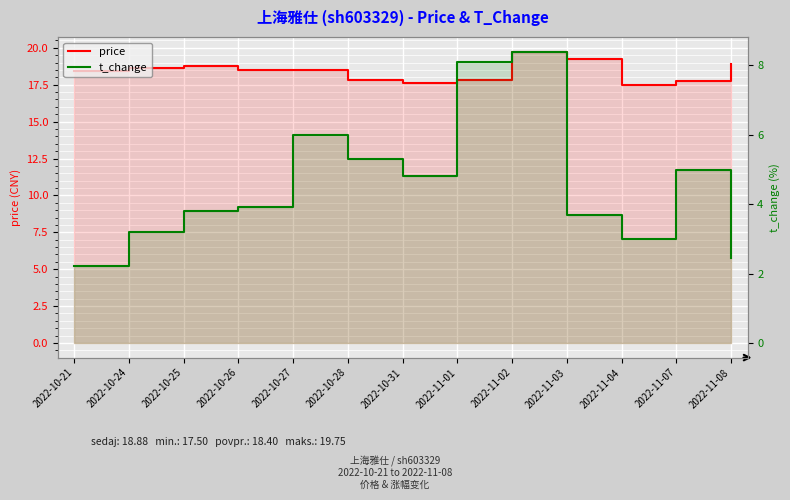

Does the chart display data point markers on the line(s)?

No